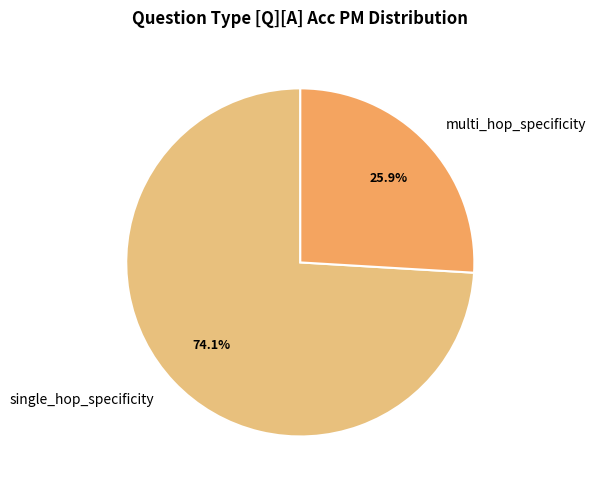

Rank the categories by value from highest to lowest.

single_hop_specificity, multi_hop_specificity